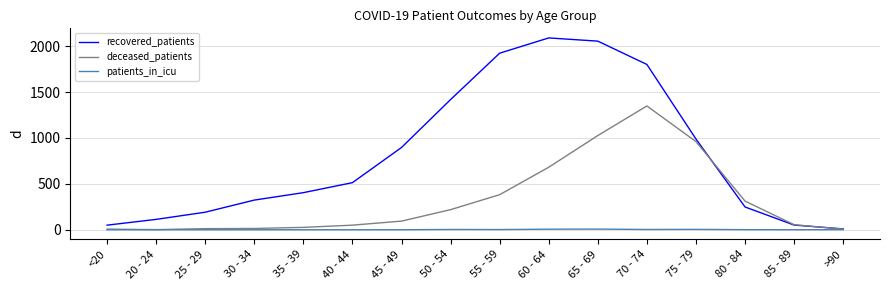

Rank the series by their maximum value, from highest to lowest.

recovered_patients, deceased_patients, patients_in_icu